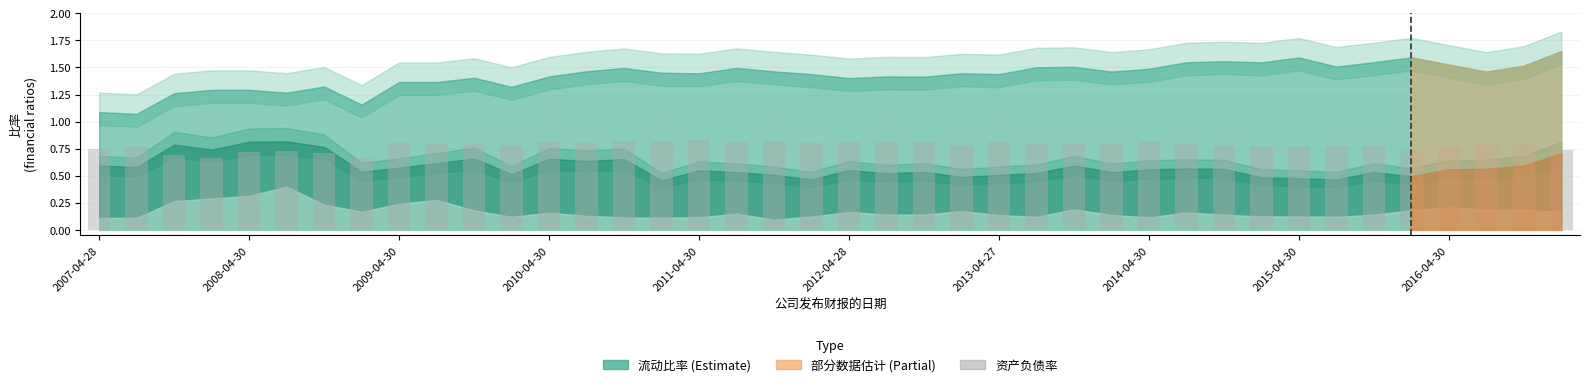

Does the chart contain stacked bars?

No